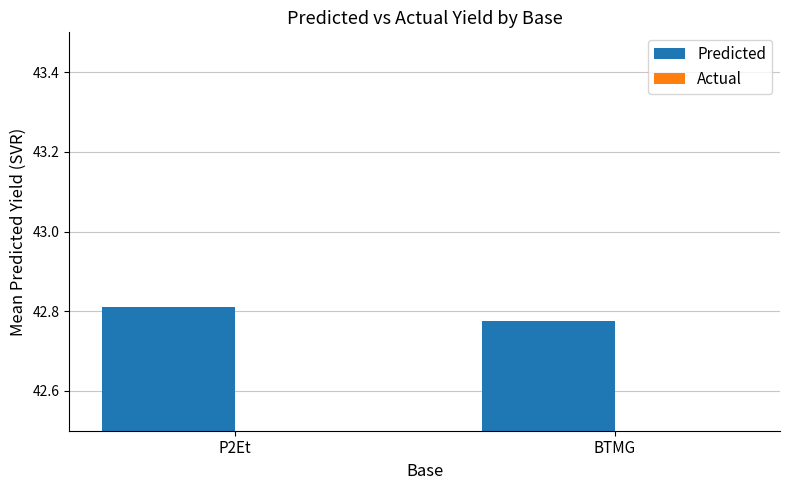

What is the difference between the highest and lowest values at P2Et?

0.9